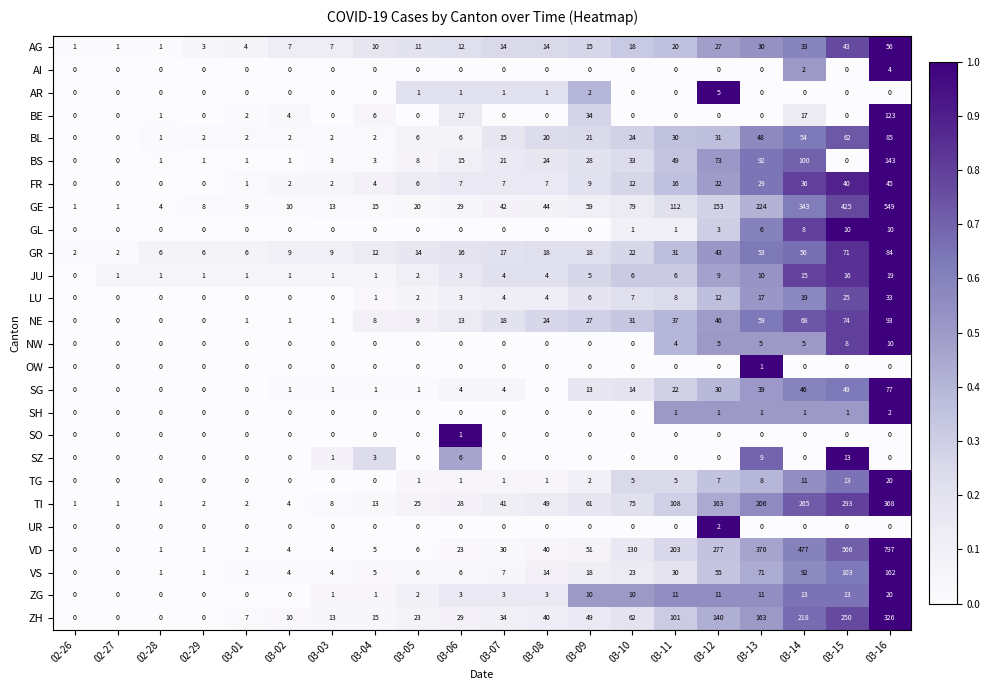

Which series has the largest total across all categories?

VD